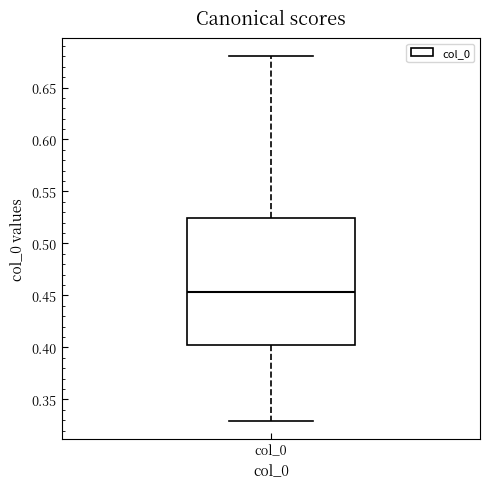

Transcribe this box plot: give where the median line is, the range the box spans, and where the two whiskers end, as read against the y-axis. The values are not printed on the chart, so give them approximately, as read against the axis.

median 0.455, box 0.400 to 0.525, whiskers 0.330 to 0.680